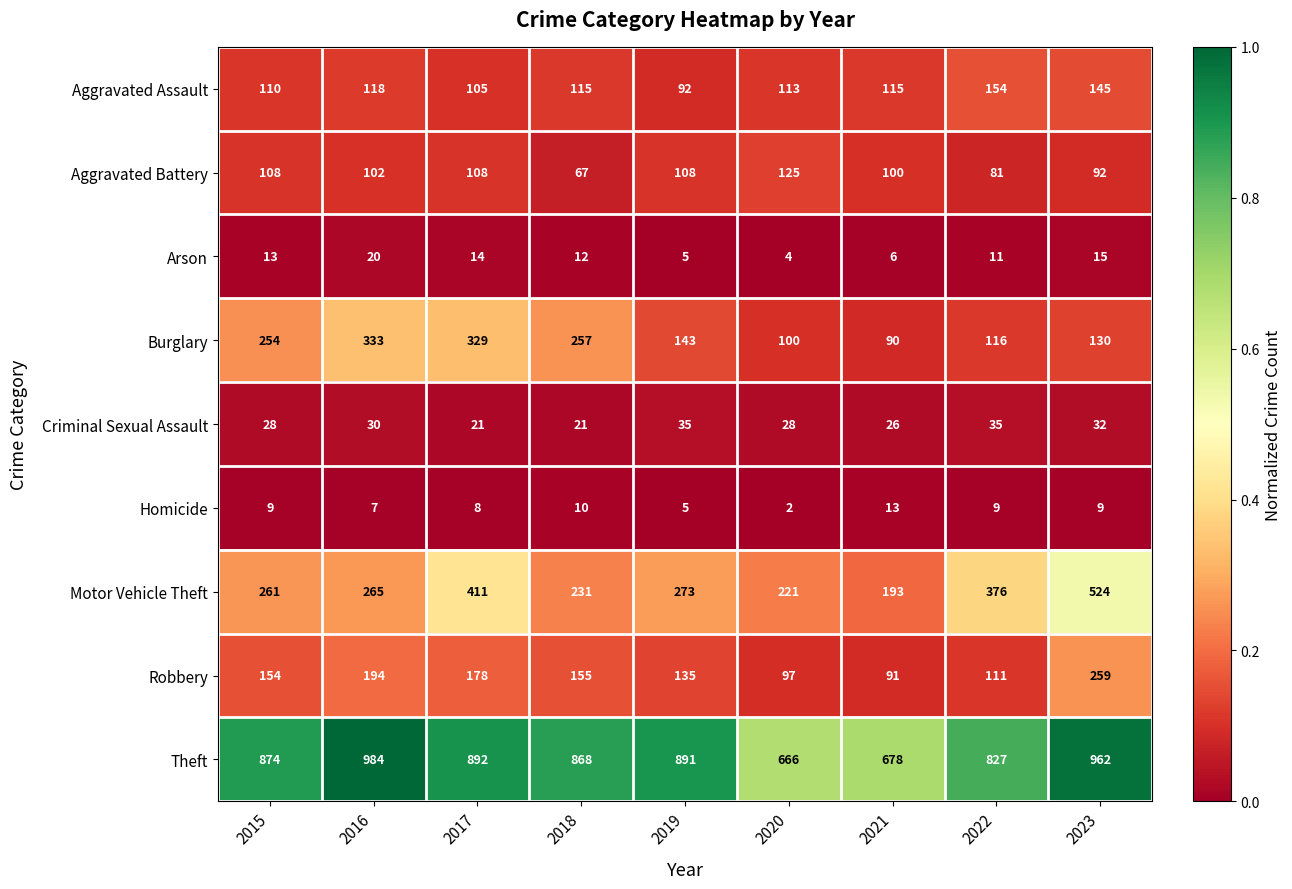

What is the lowest value of the Motor Vehicle Theft series?

193